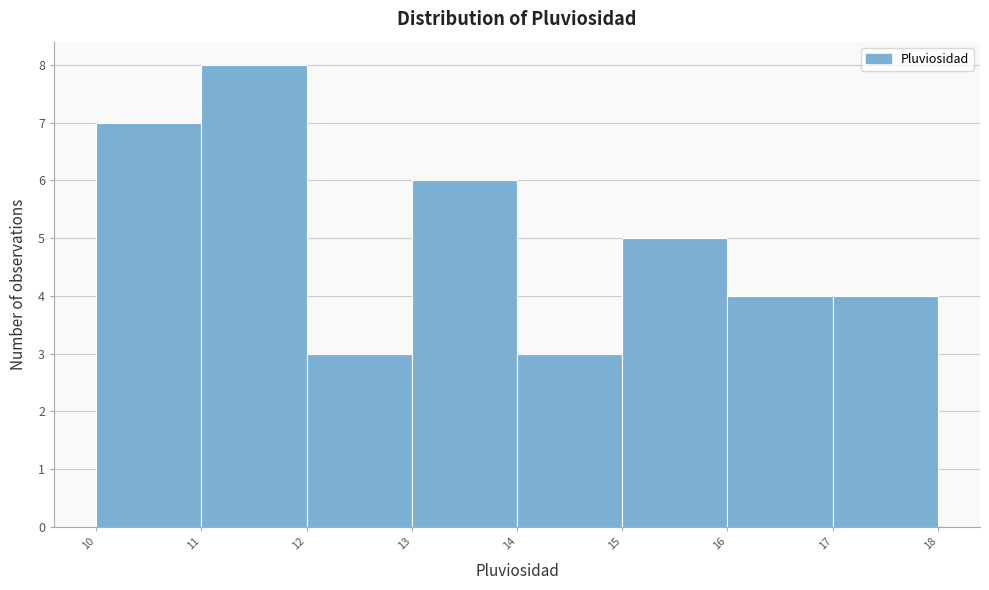

Over which range of the x-axis is the bar tallest?

11 to 12